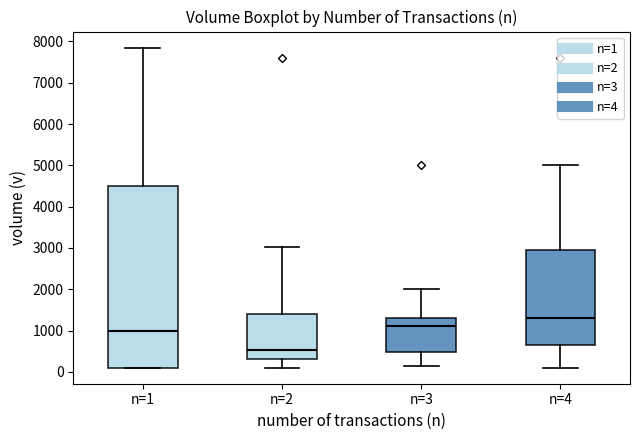

Which box has the highest median line?

n=4